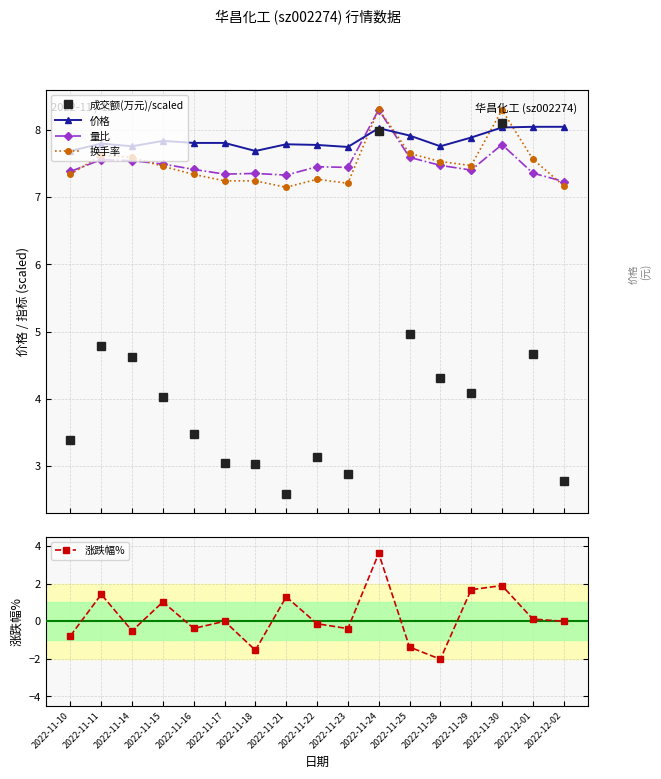

Does the chart have visible grid lines?

Yes